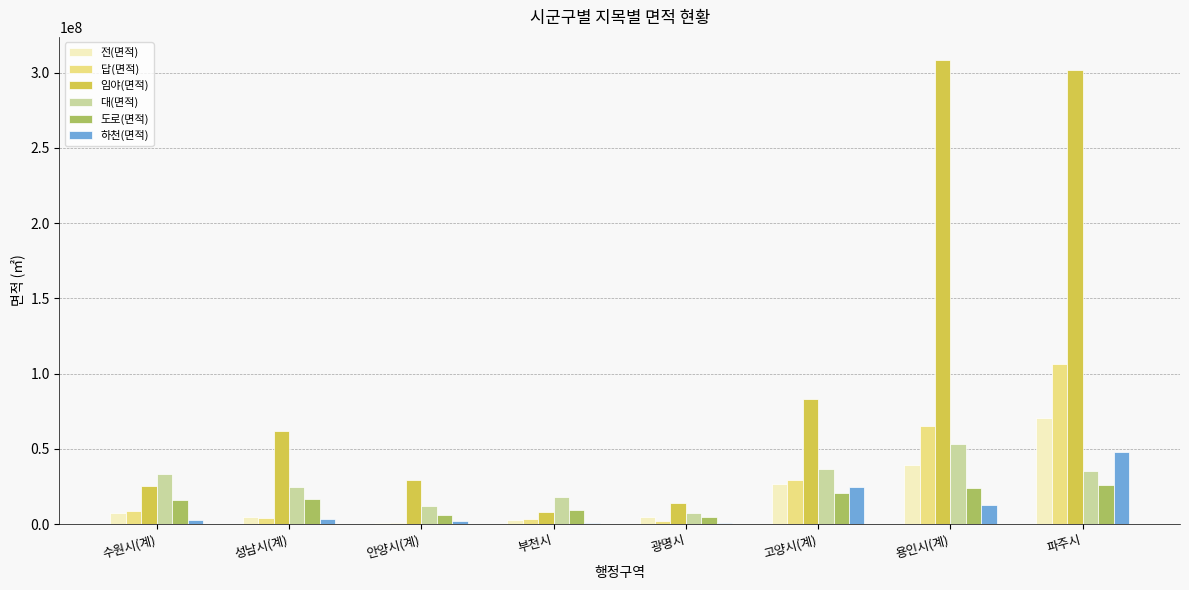

Is the value of 답(면적) at 광명시 greater than the value of 대(면적) at 부천시?

No